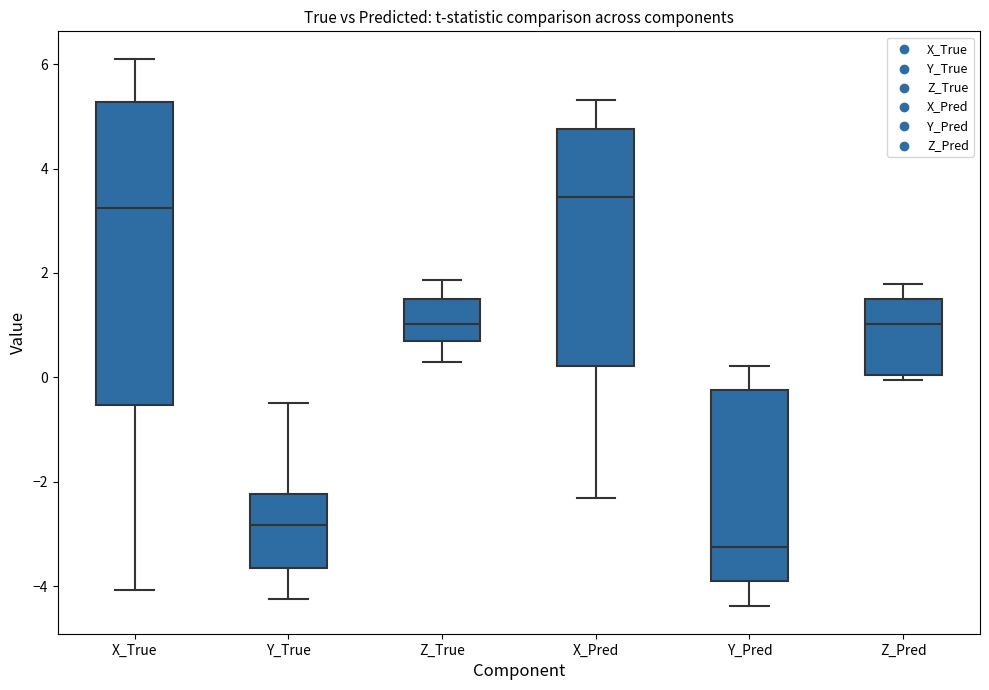

Comparing the boxes themselves (not the whiskers), which one is the tallest?

X_True